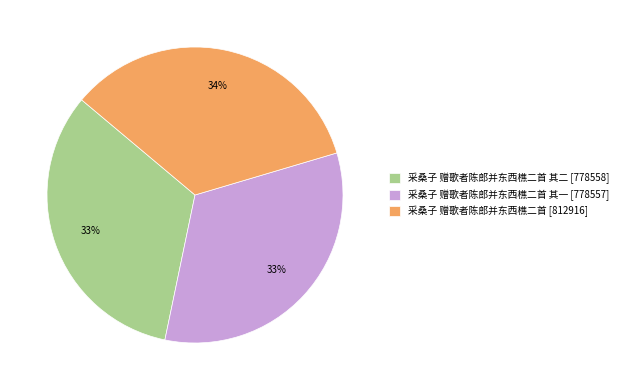

Is it true that 采桑子 赠歌者陈郎并东西樵二首 其二 [778558] is 42% of the pie?

False